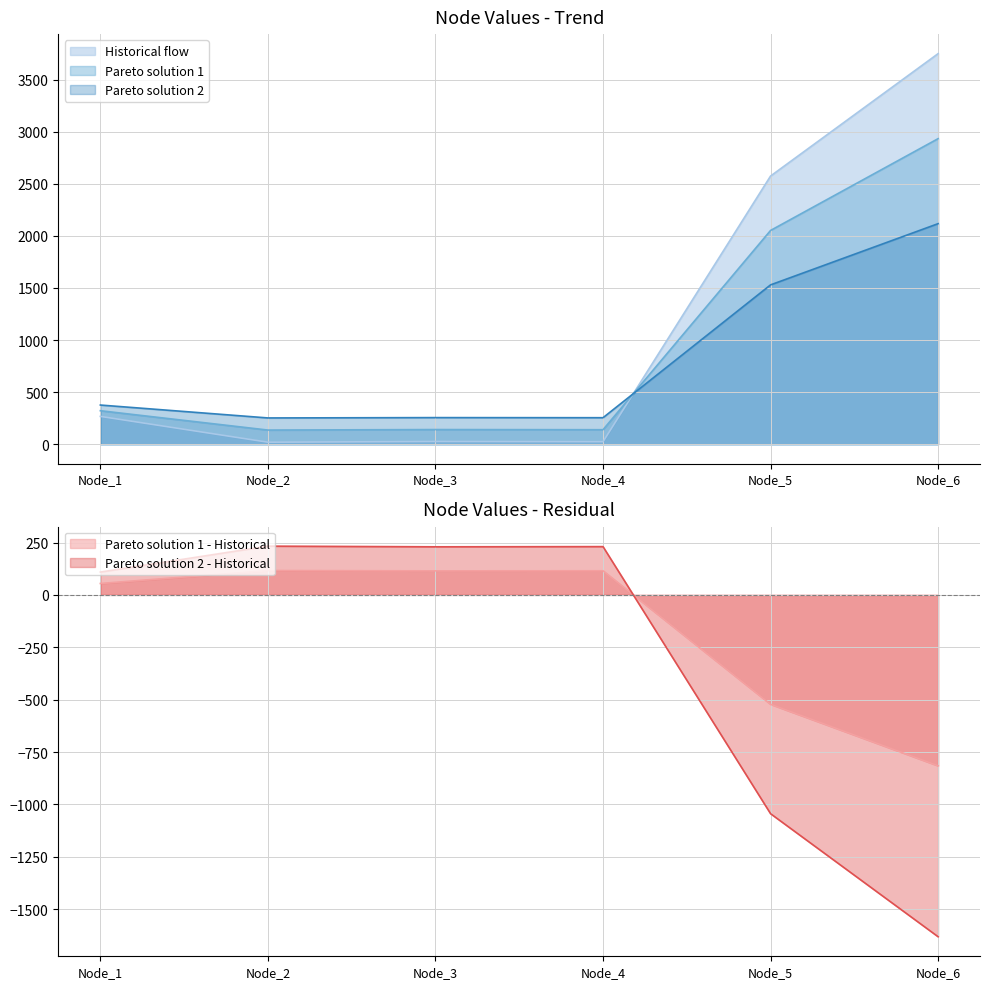

Read the Historical flow value at Node_6.

3749.3